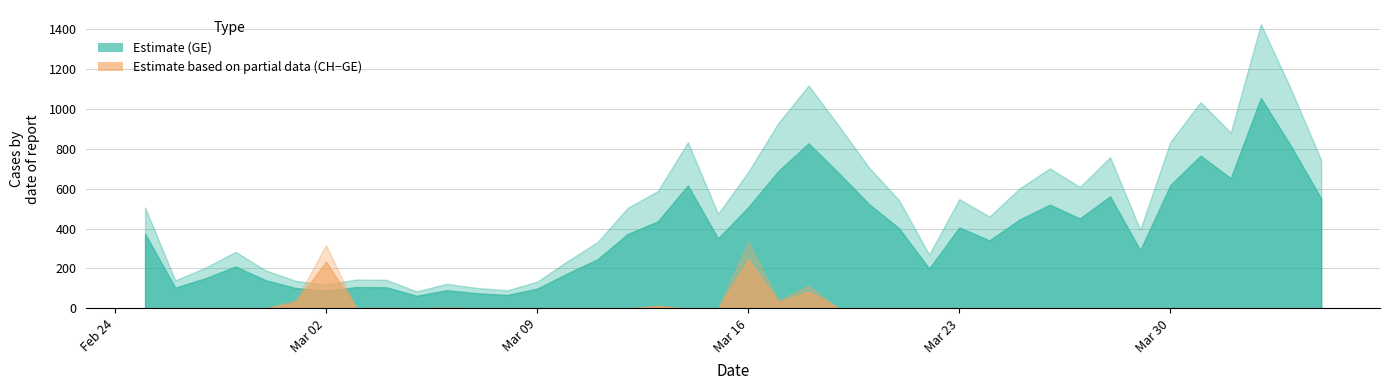

True or false: GE and CH cross at least once.

False